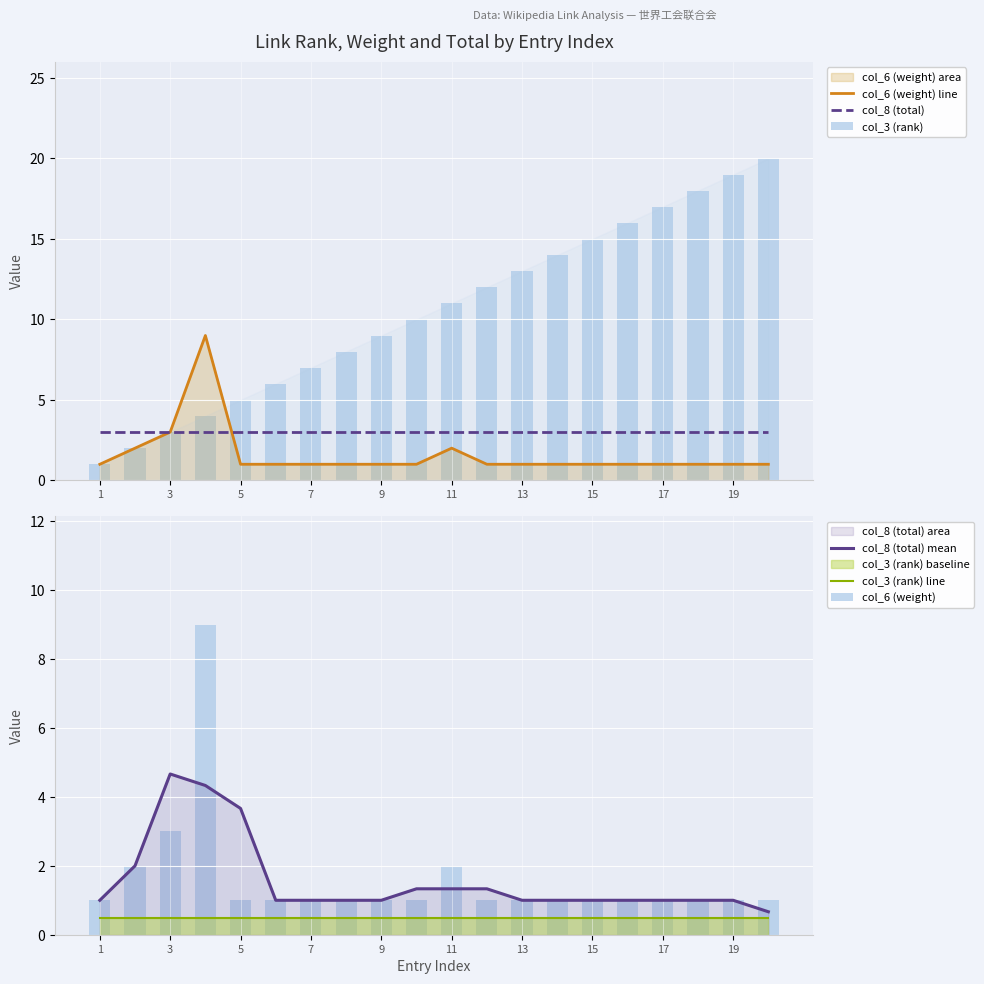

What is the difference between the second highest and minimum values in the col_8 (total) mean series?

3.7